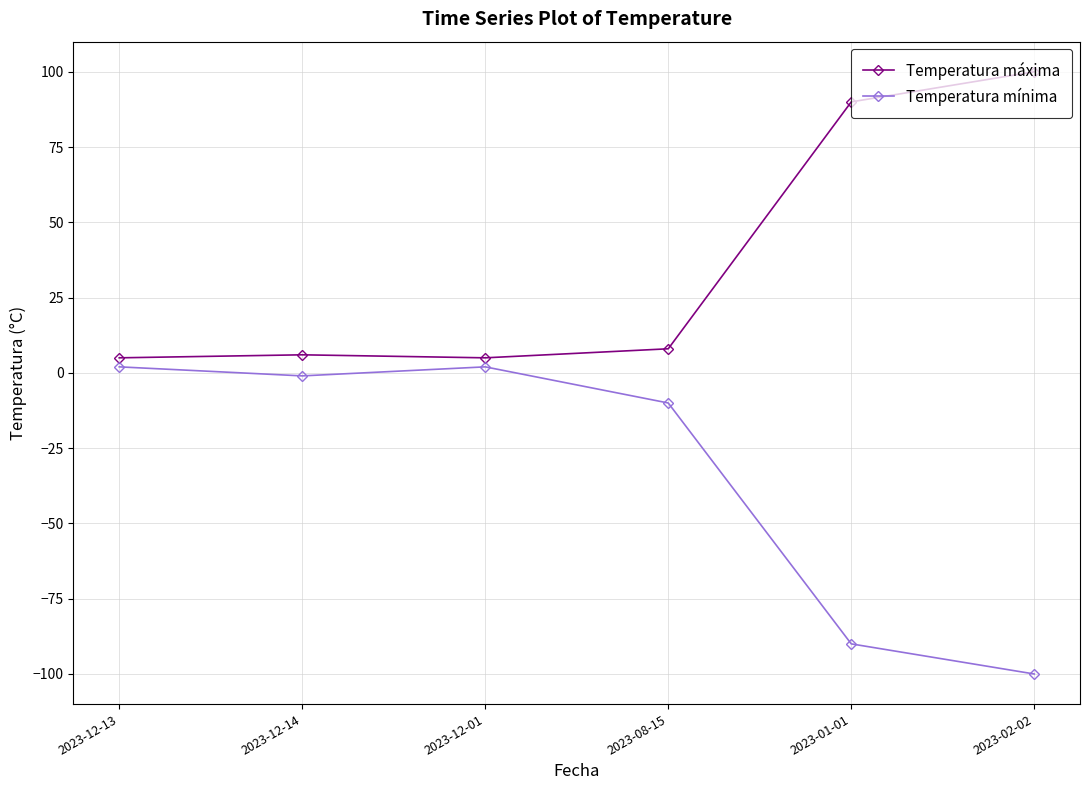

At which label does Temperatura mínima reach its minimum?

2023-02-02